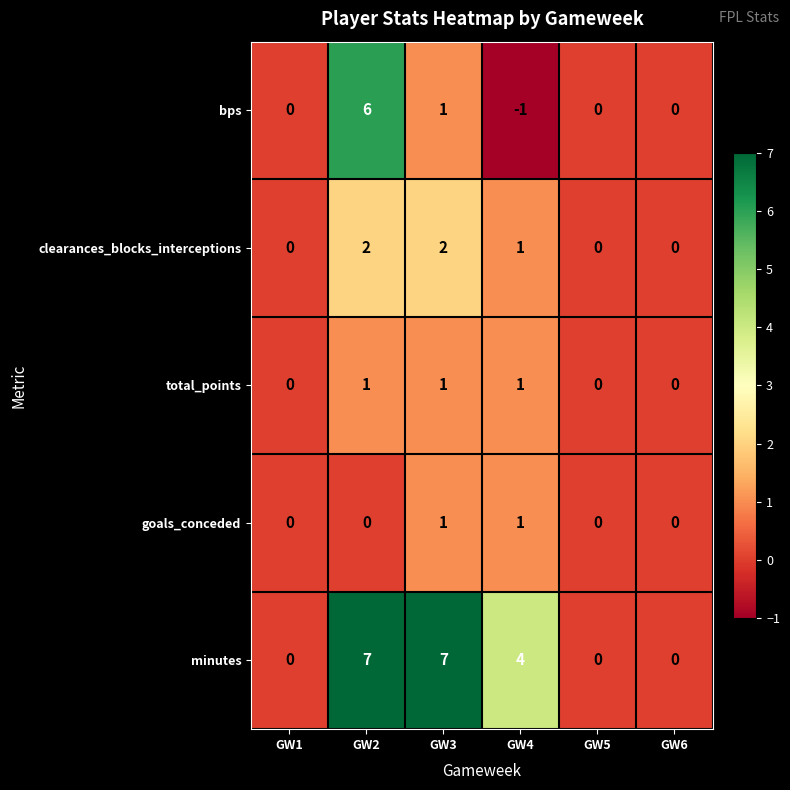

Rank the series at GW2 from lowest to highest value.

goals_conceded, total_points, clearances_blocks_interceptions, bps, minutes